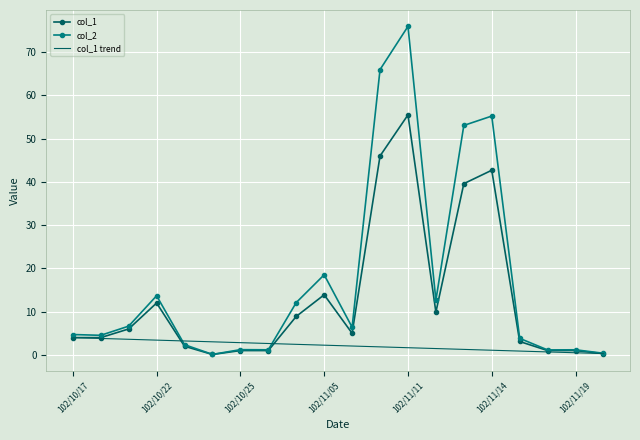

What is the label of the 14th point from the left?

102/11/12